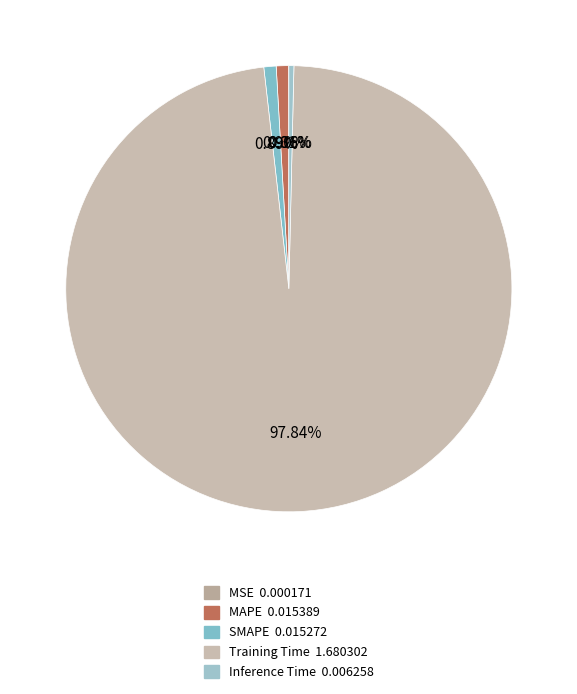

How many slices are in this pie chart?

5